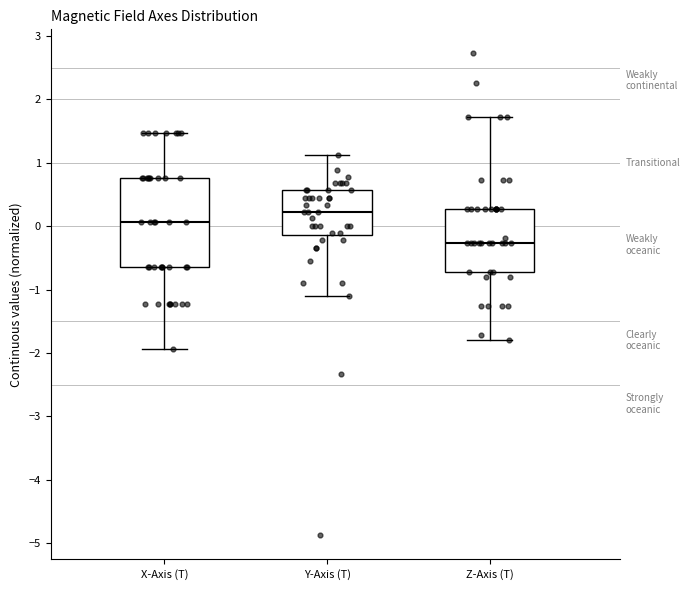

Reading left to right, read every box against the y-axis: the position of its median line, the range the box covers, and the ends of its whiskers. The values are not printed on the chart, so give them approximately, as read against the axis.

X-Axis (T): median 0.1, box -0.6 to 0.8, whiskers -1.9 to 1.5
Y-Axis (T): median 0.2, box -0.1 to 0.6, whiskers -1.1 to 1.1
Z-Axis (T): median -0.3, box -0.7 to 0.3, whiskers -1.8 to 1.7